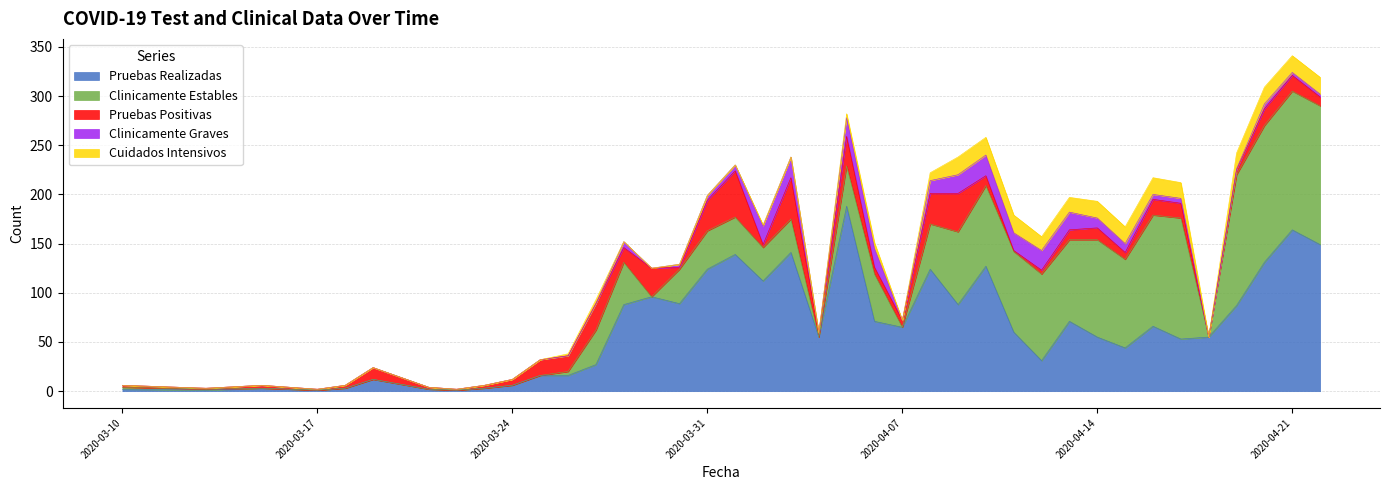

What is the highest value of the Pruebas Realizadas series?

188